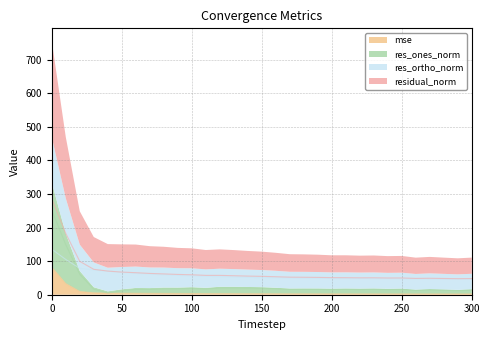

Does the chart display data point markers on the line(s)?

No